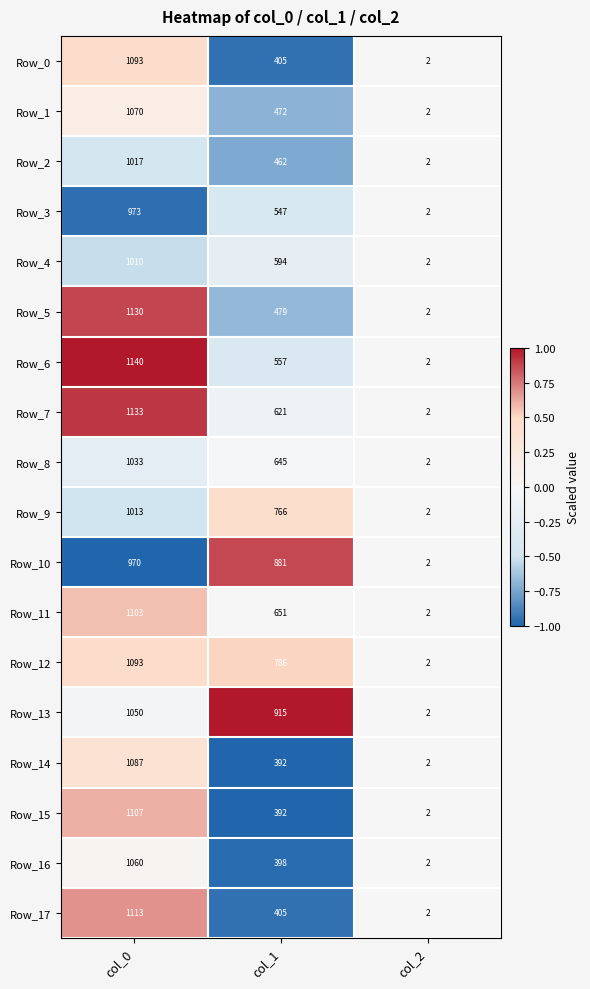

List the labels in order of Row_1 value, largest first.

col_0, col_1, col_2